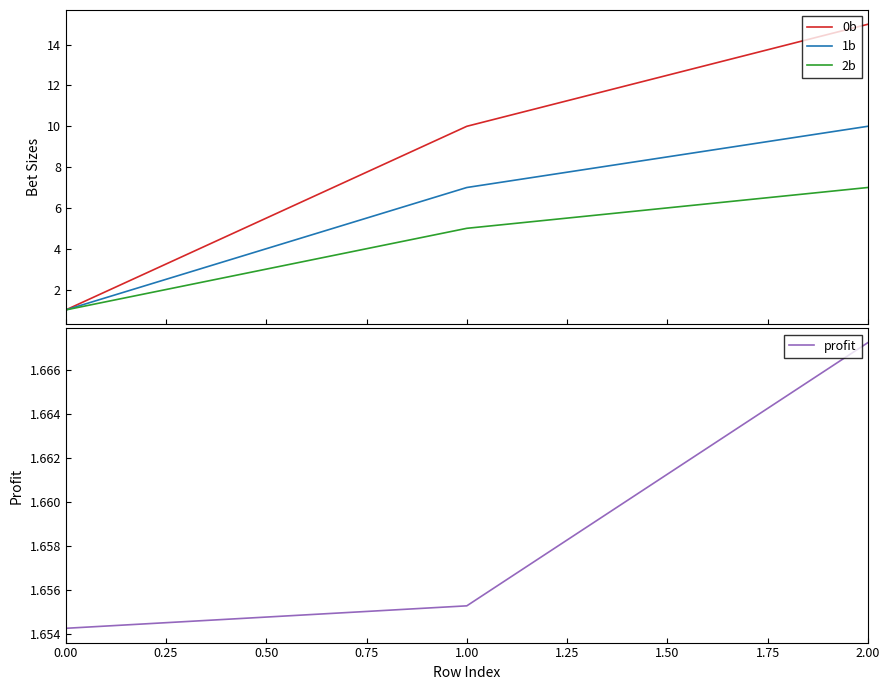

The value of profit at 0.00 is 1.7. True or false?

True